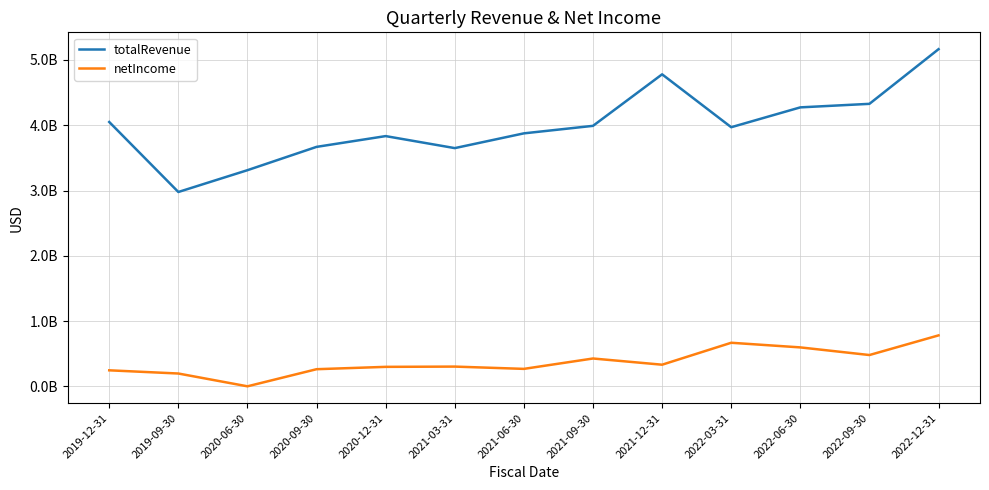

What is the label of the 8th point from the right?

2021-03-31